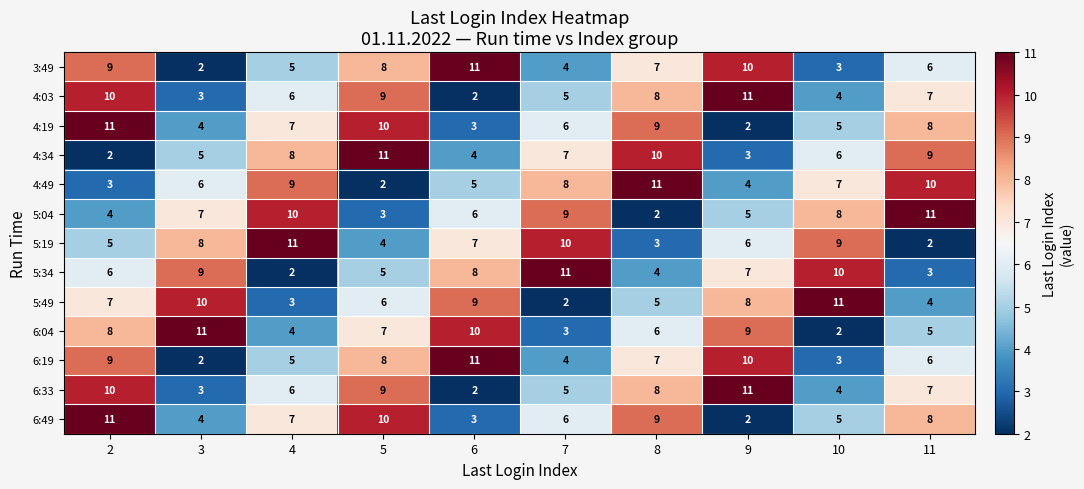

Rank the categories by 3:49 value from lowest to highest.

3, 10, 7, 4, 11, 8, 5, 2, 9, 6